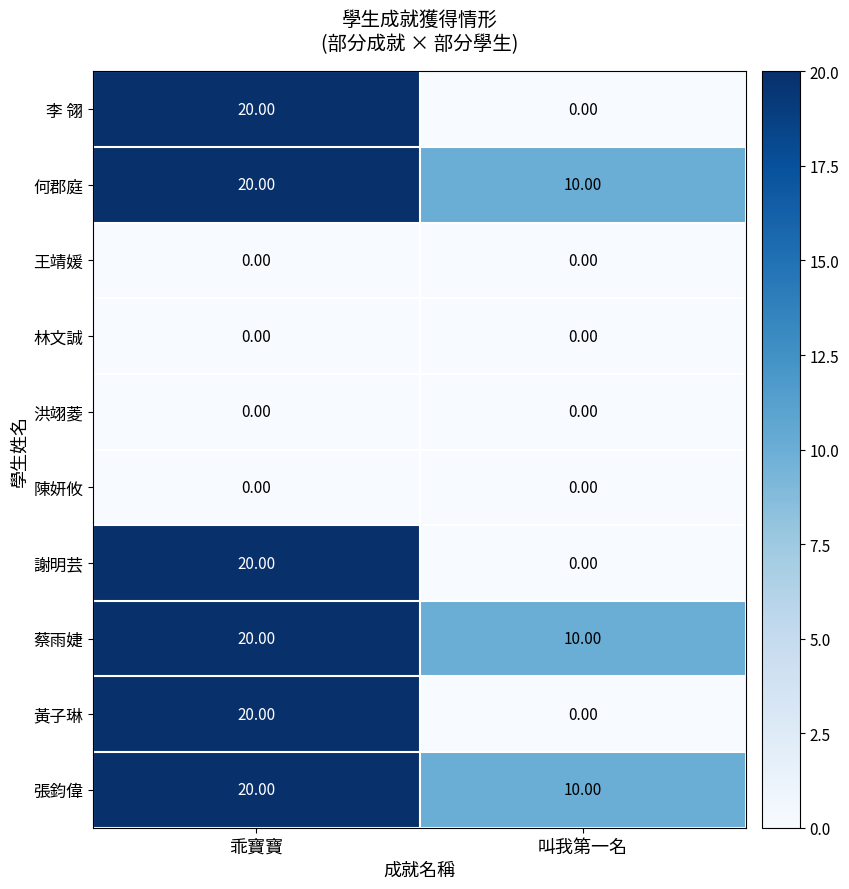

List the labels in order of 何郡庭 value, largest first.

乖寶寶, 叫我第一名